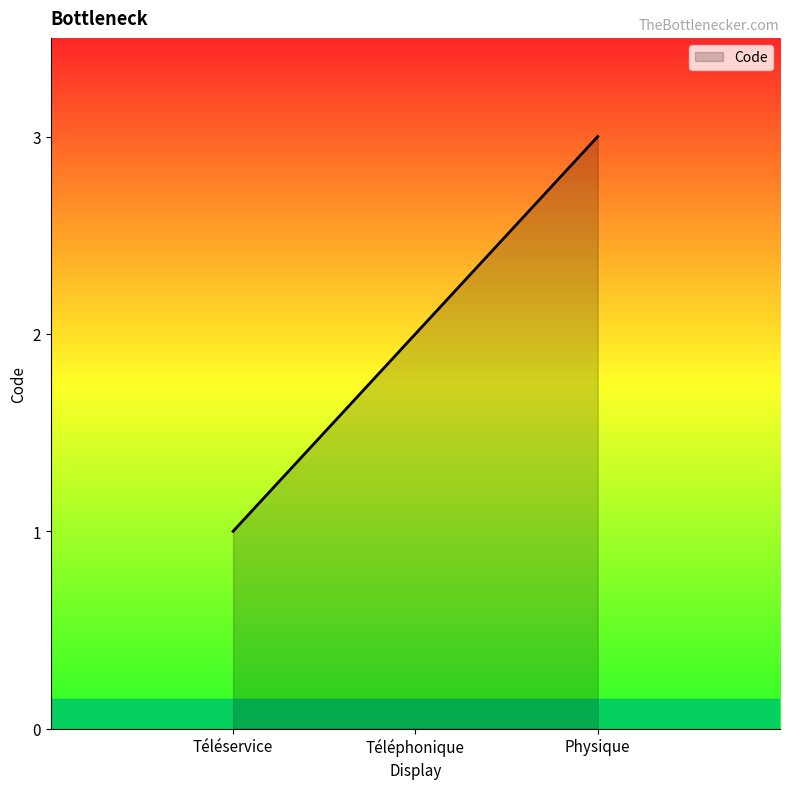

At which category does the chart reach its peak across all series?

Physique